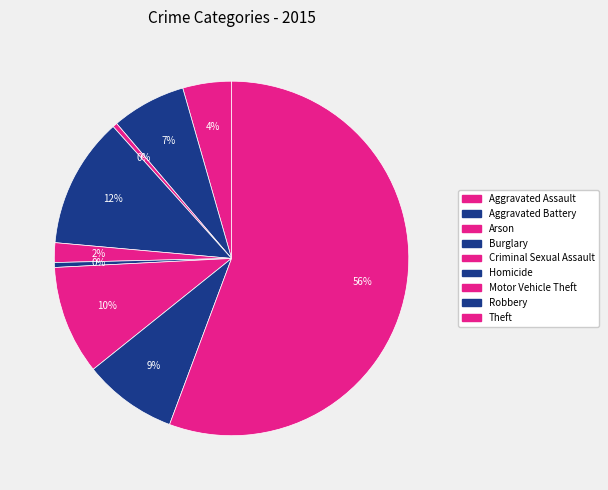

Combined, do Burglary and Arson account for over 50%?

No